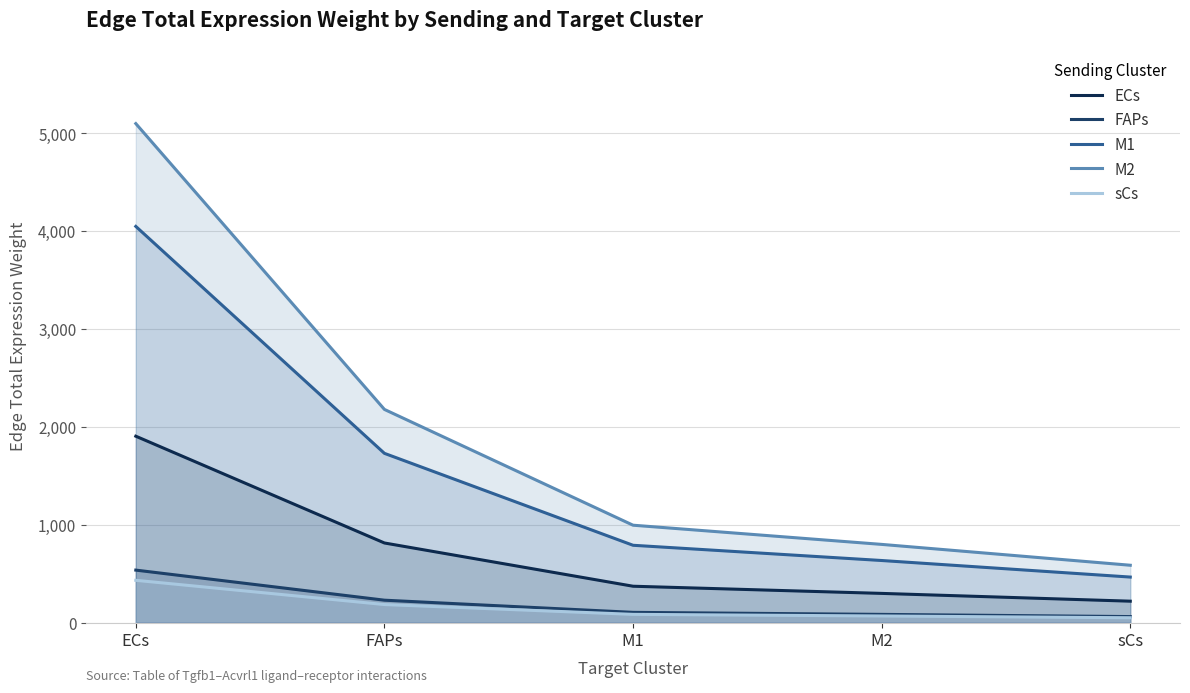

What is the label of the 5th point from the left?

sCs